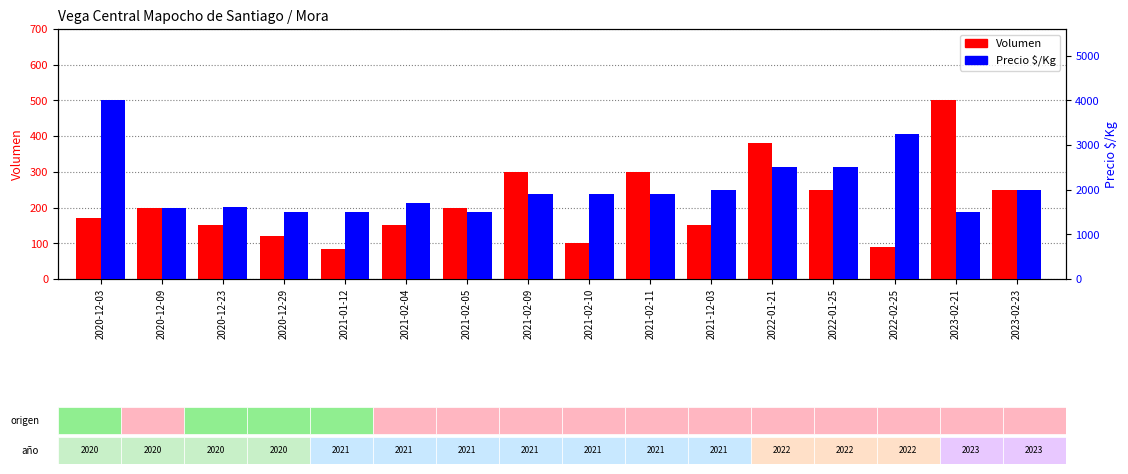

What are all the series names shown in the legend?

Volumen, Precio $/Kg